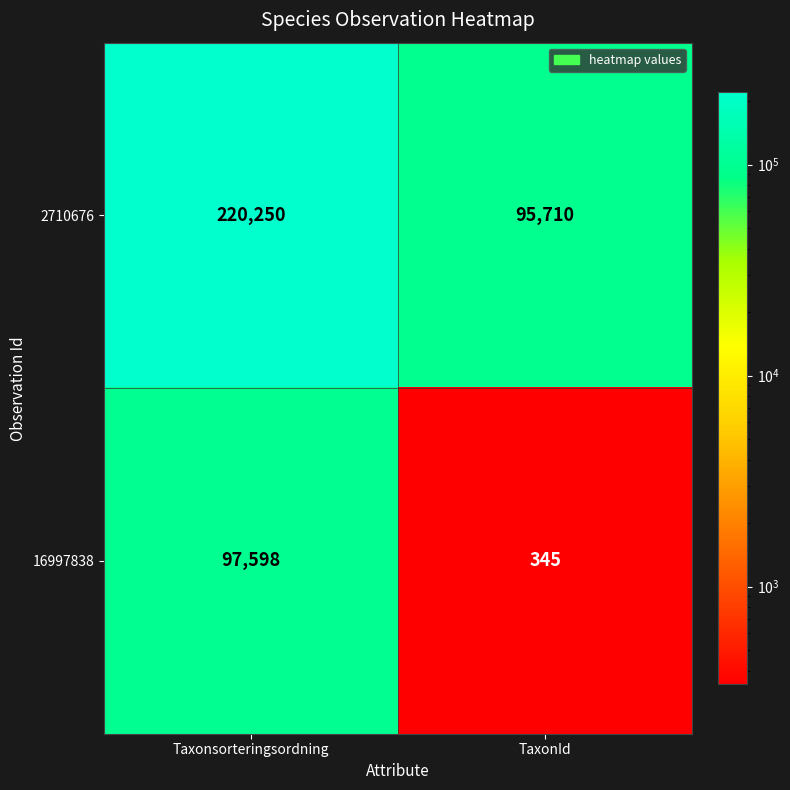

True or false: 16997838 has a value of 50414 at Taxonsorteringsordning.

False